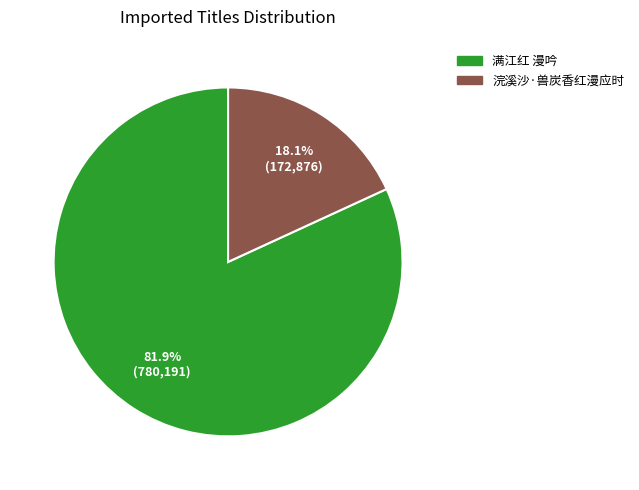

What is the largest slice in the pie chart?

满江红 漫吟